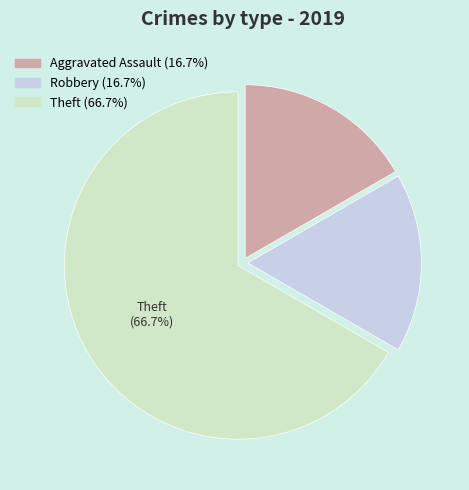

To the nearest percent, what is the difference between the largest and smallest slice percentages?

50%